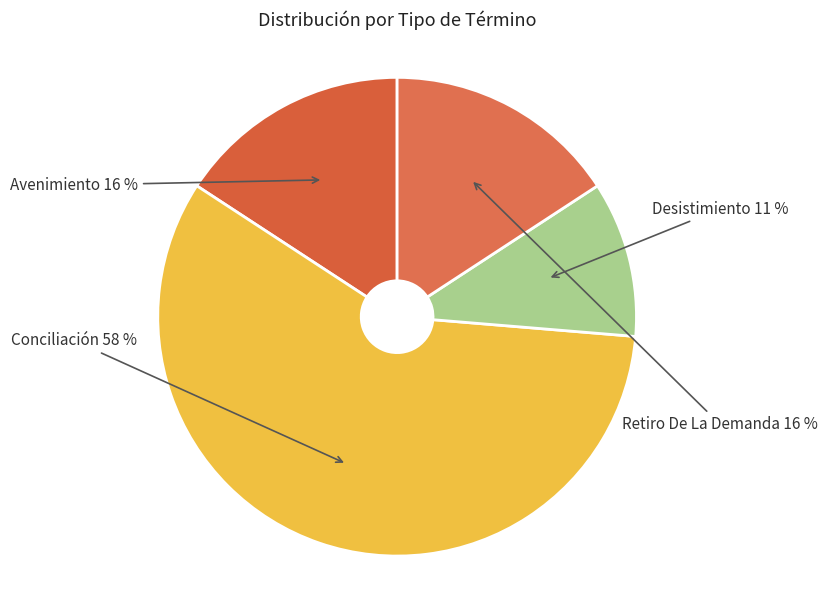

Count the number of slices in the pie.

4